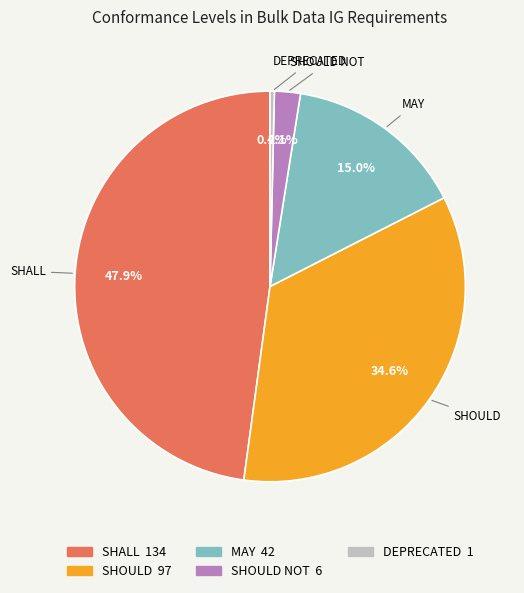

What is the total percentage of SHALL and MAY?

62.9%